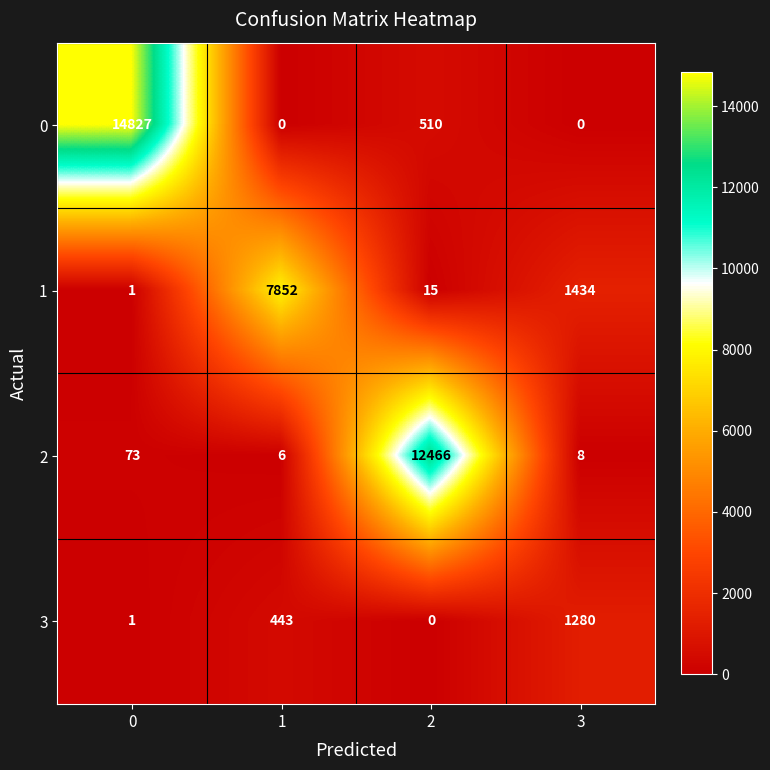

Reading right to left, extract all data points from this chart.

0: 3=0	2=510	1=0	0=14827
1: 3=1434	2=15	1=7852	0=1
2: 3=8	2=12466	1=6	0=73
3: 3=1280	2=0	1=443	0=1